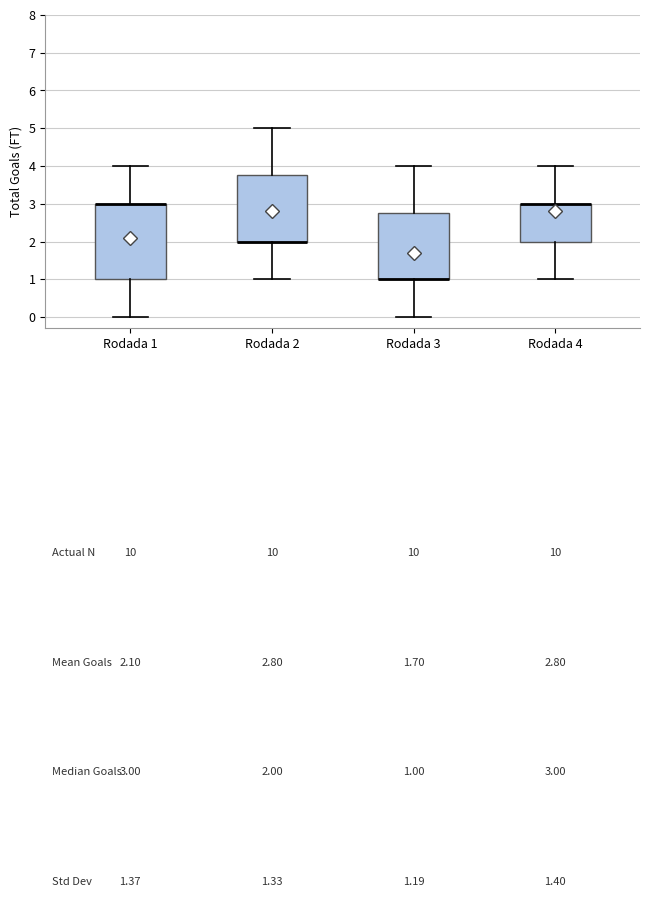

Comparing the boxes themselves (not the whiskers), which one is the tallest?

Rodada 1